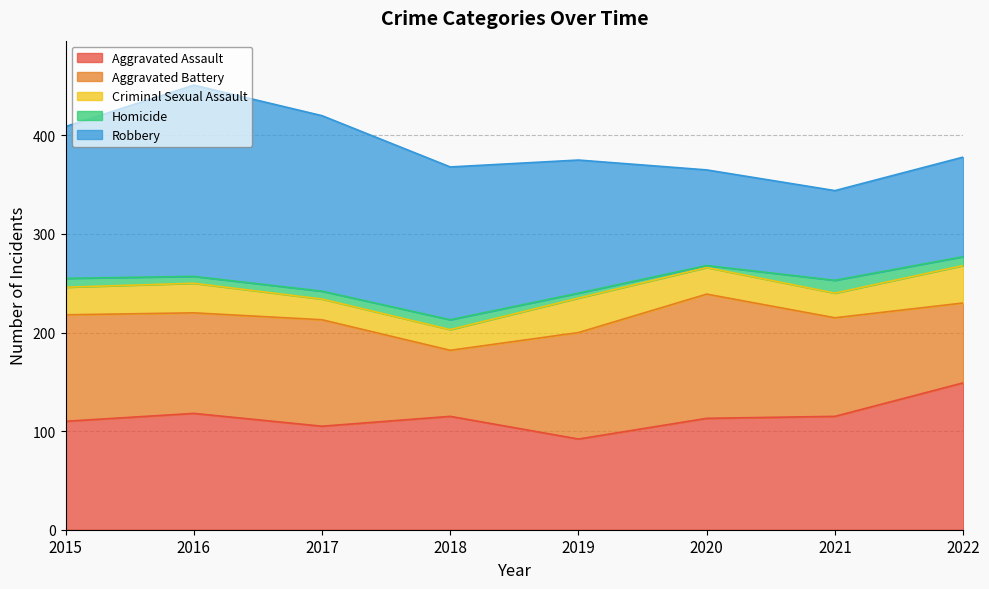

List the labels in order of Criminal Sexual Assault value, smallest first.

2017, 2018, 2021, 2020, 2015, 2016, 2019, 2022